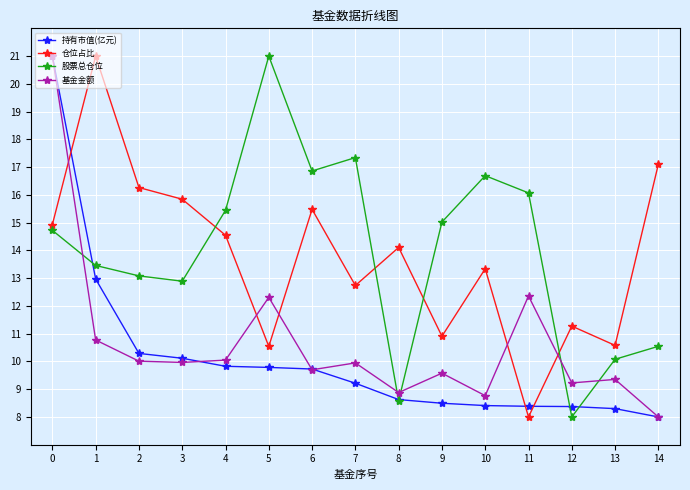

What is the average value of the 股票总仓位 series?

14.0